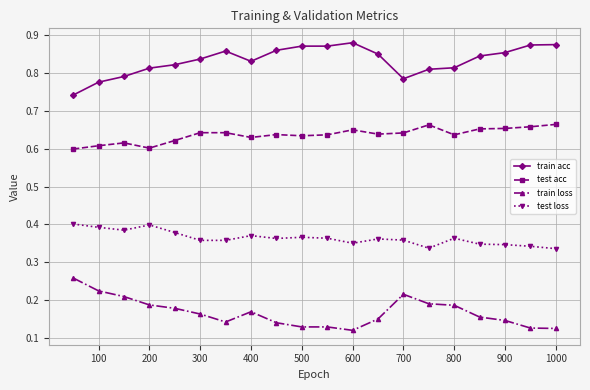

List the series in order of their peak value, lowest first.

train loss, test loss, test acc, train acc